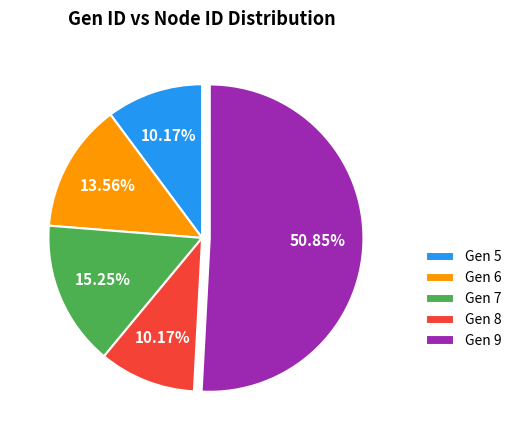

The Gen 6 slice represents 22% of the pie. True or false?

False